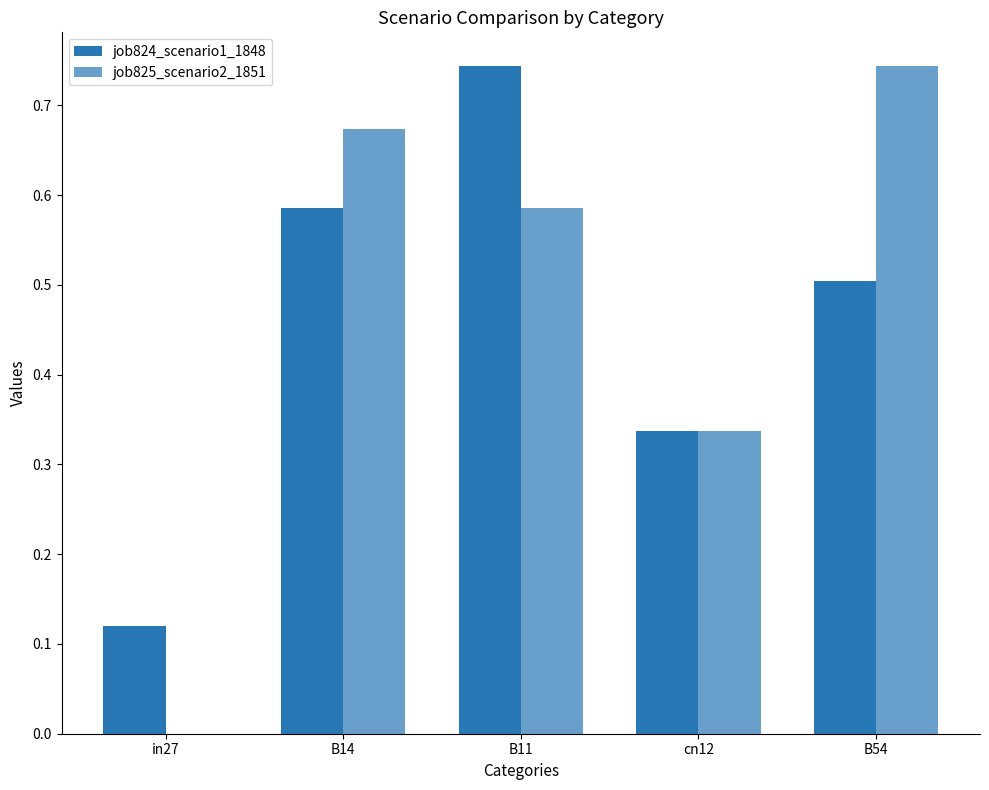

Rank the series at B11 from highest to lowest value.

job824_scenario1_1848, job825_scenario2_1851